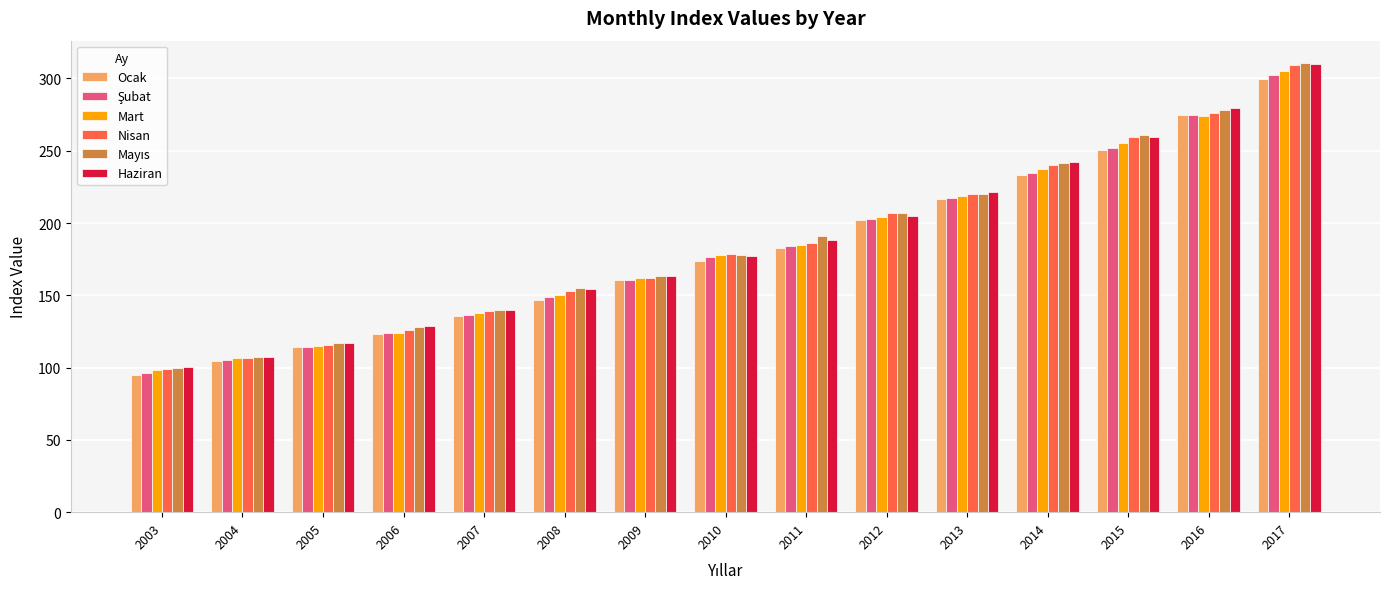

List the labels in order of Haziran value, smallest first.

2003, 2004, 2005, 2006, 2007, 2008, 2009, 2010, 2011, 2012, 2013, 2014, 2015, 2016, 2017